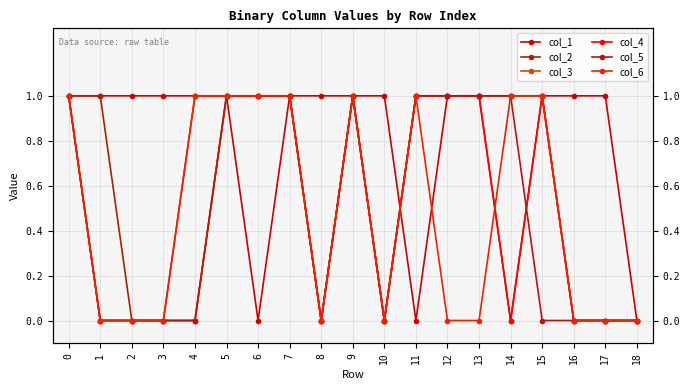

Which label corresponds to the smallest value in the chart?

6